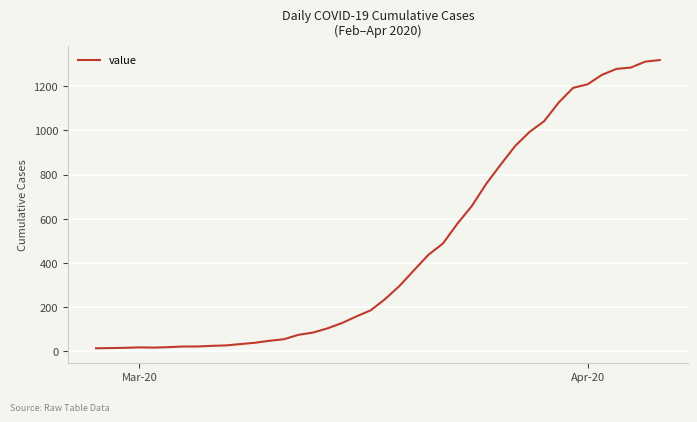

What is the greatest value displayed?

1319